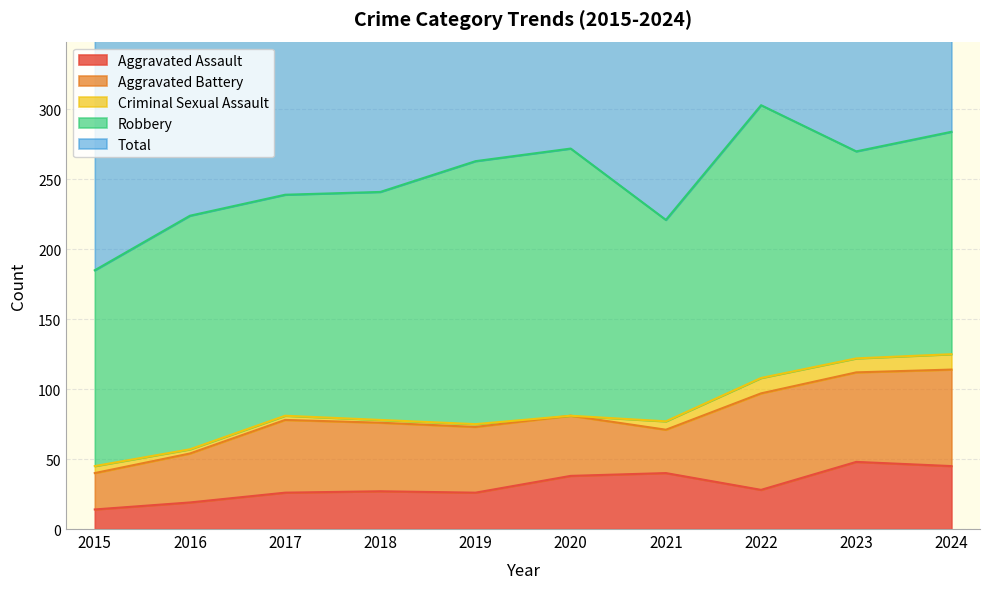

At which category is the sum across all series the highest?

2022